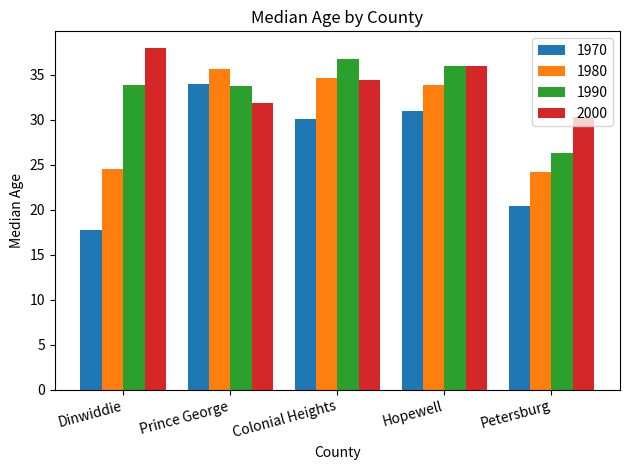

How many values in the 1990 series are below 33?

1